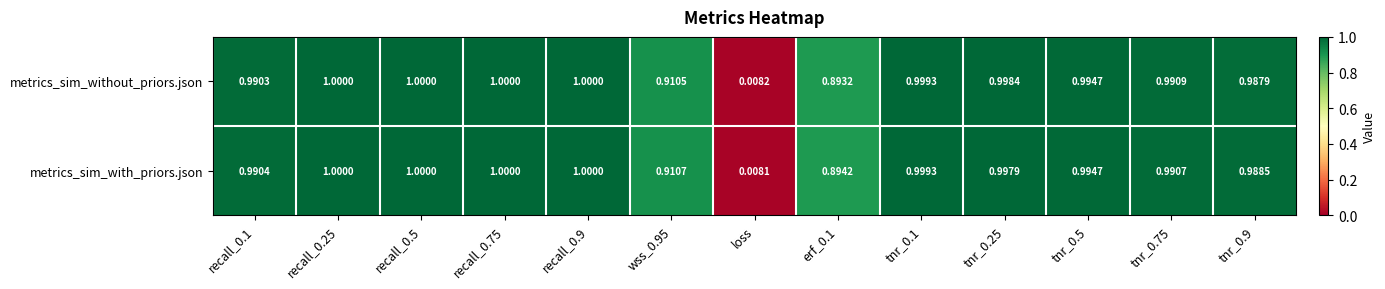

Which series has the widest spread of values?

metrics_sim_with_priors.json